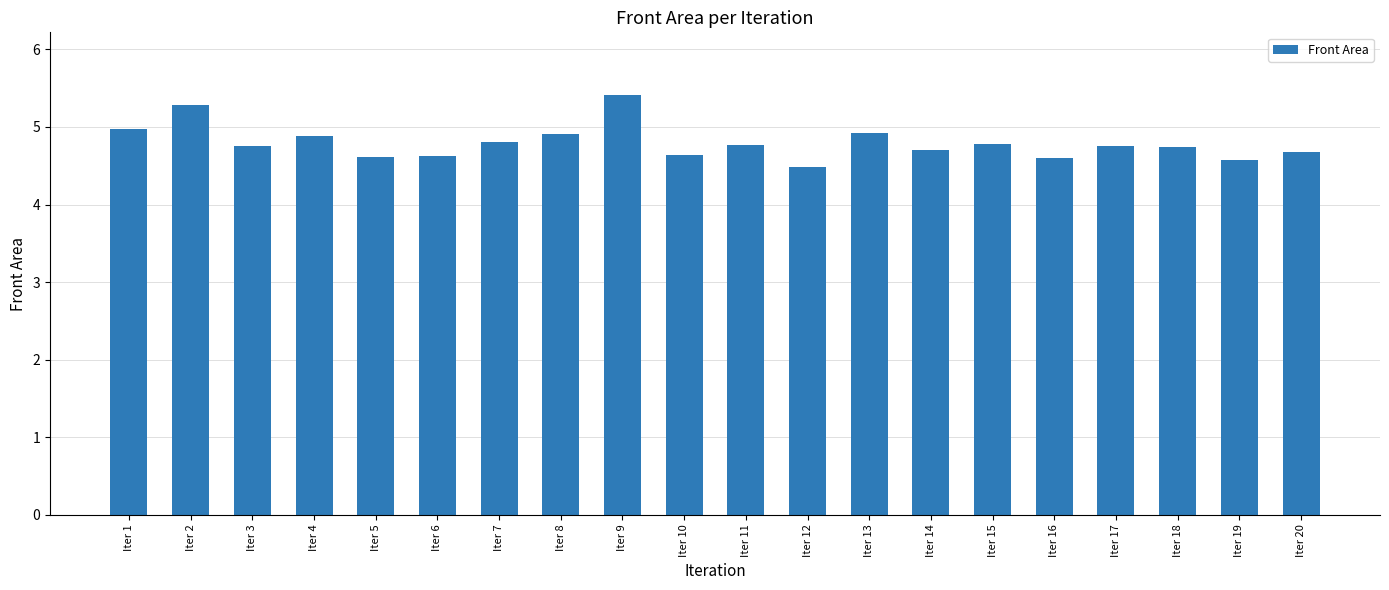

True or false: the data shows 7.8 at Iter 15.

False